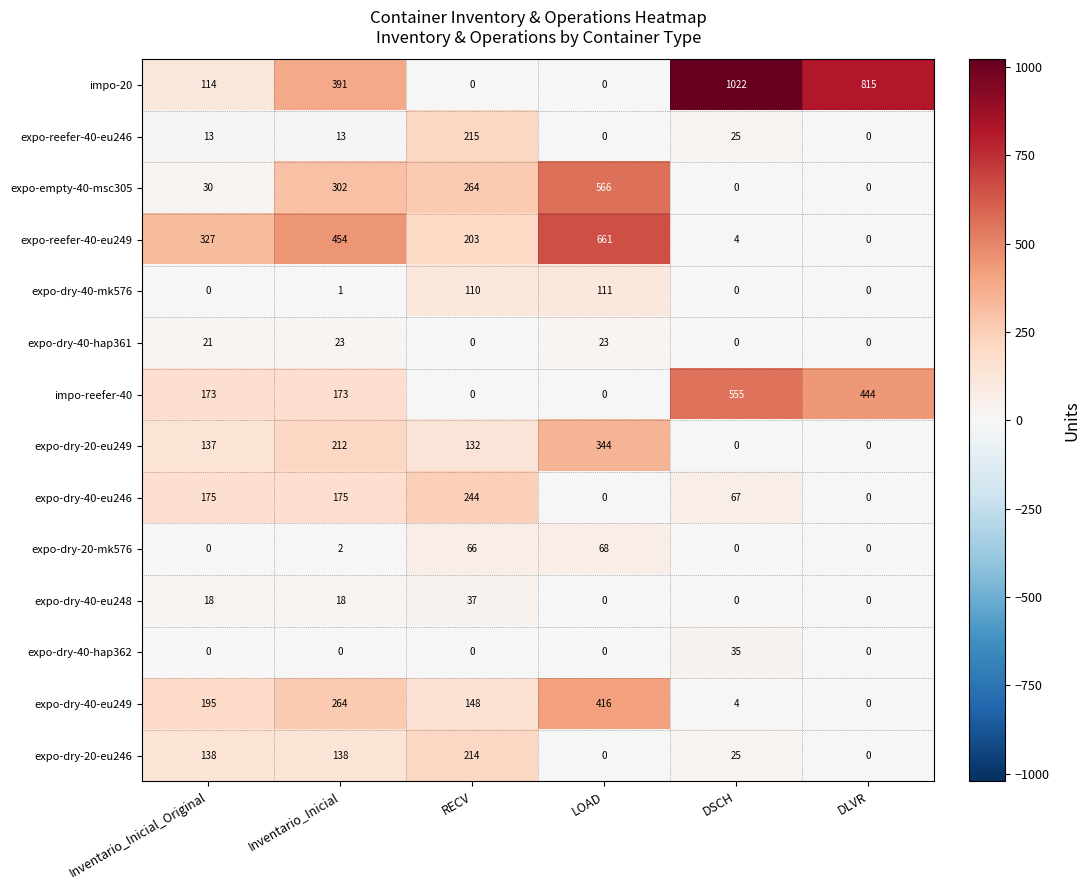

Which series has the largest total across all categories?

impo-20